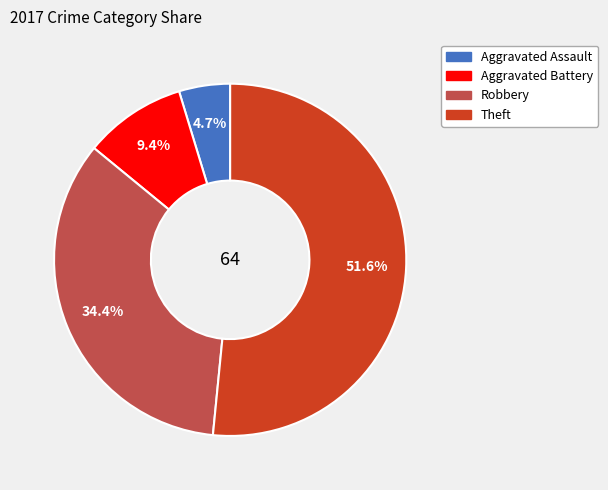

True or false: Aggravated Battery accounts for 9% of the total.

True